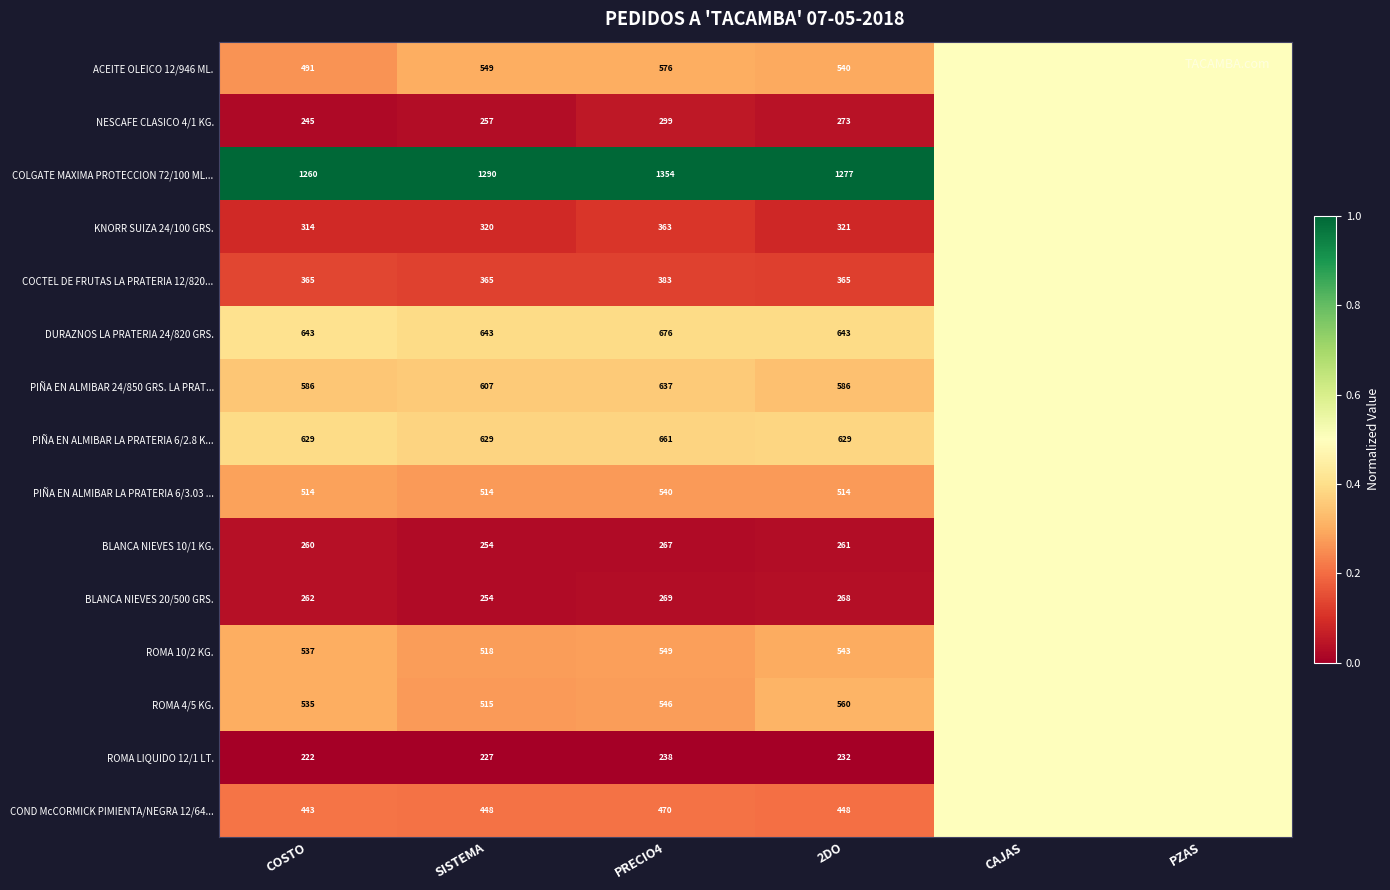

What is the difference between the NESCAFE CLASICO 4/1 KG. values at 2DO and COSTO?

28.0